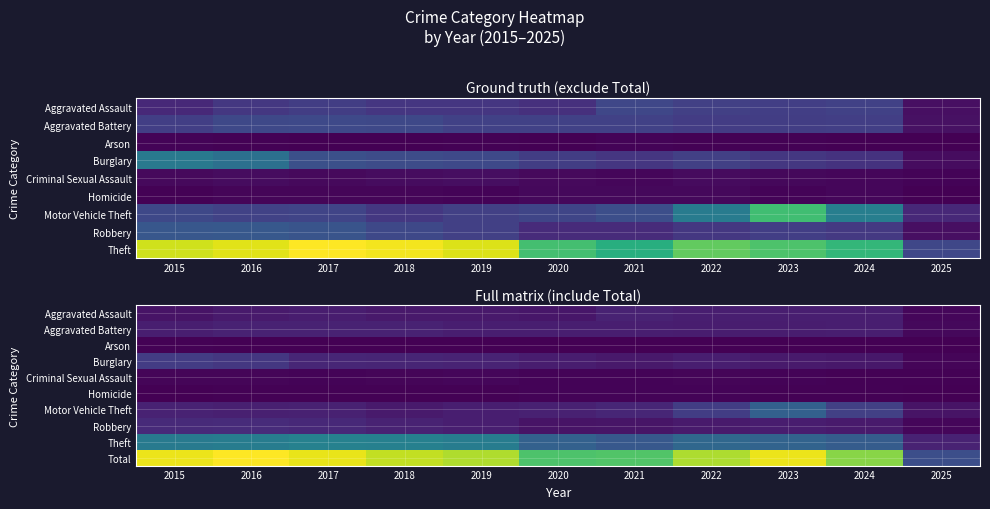

Which series has the widest spread of values?

Total